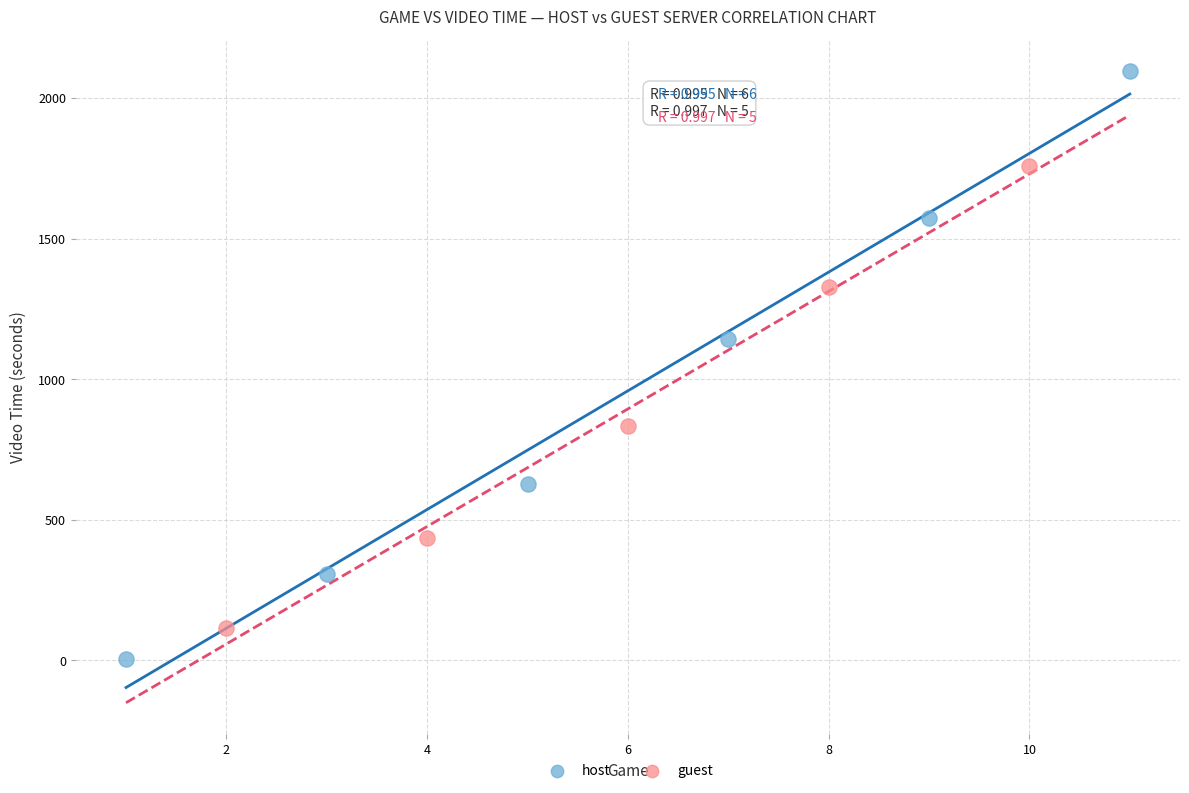

Which series has the largest Y range (max minus min)?

host